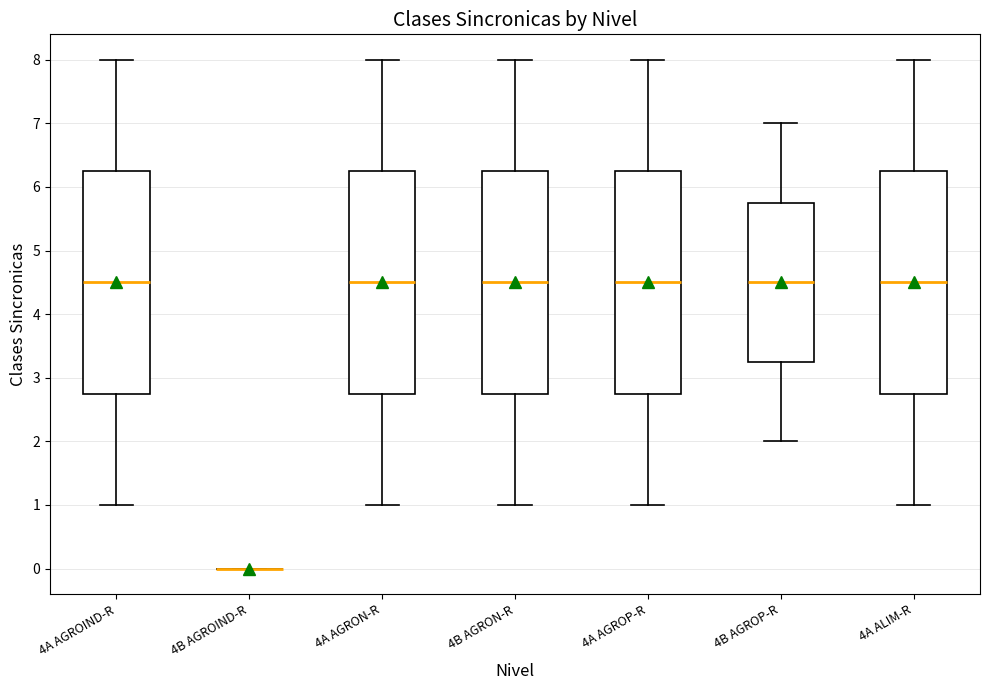

Reading left to right, transcribe this box plot: for each box, give where its median line is, the range the box spans, and where its two whiskers end, as read against the y-axis. The values are not printed on the chart, so give them approximately, as read against the axis.

4A AGROIND-R: median 4.5, box 2.8 to 6.3, whiskers 1.0 to 8.0
4B AGROIND-R: box collapsed to a line at 0.0, whiskers 0.0 to 0.0
4A AGRON-R: median 4.5, box 2.8 to 6.3, whiskers 1.0 to 8.0
4B AGRON-R: median 4.5, box 2.8 to 6.3, whiskers 1.0 to 8.0
4A AGROP-R: median 4.5, box 2.8 to 6.3, whiskers 1.0 to 8.0
4B AGROP-R: median 4.5, box 3.3 to 5.8, whiskers 2.0 to 7.0
4A ALIM-R: median 4.5, box 2.8 to 6.3, whiskers 1.0 to 8.0